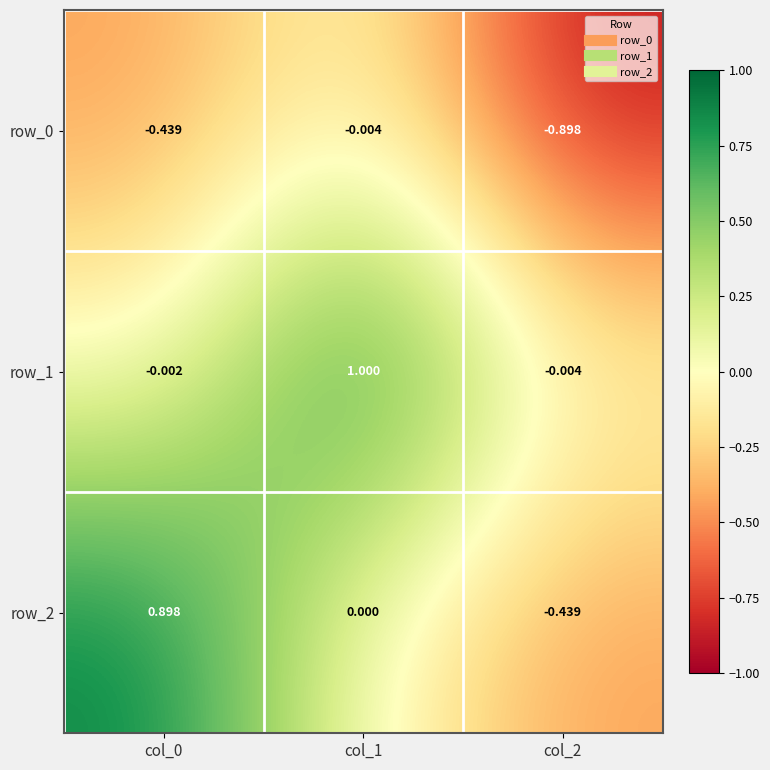

The row_2 series shows 0.2 at col_0. True or false?

False